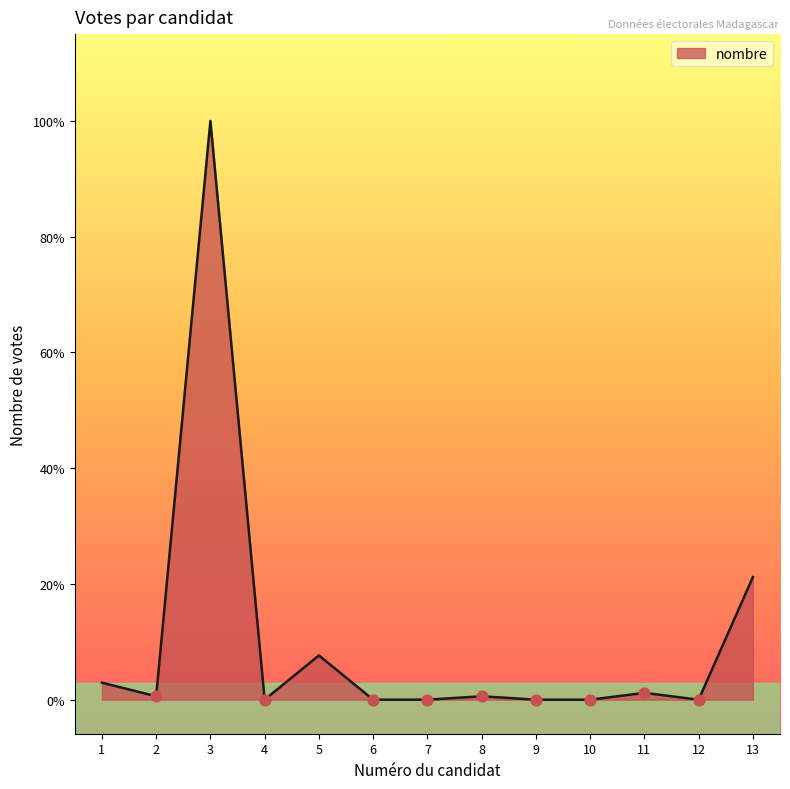

Which has a higher value, 13 or 4?

13